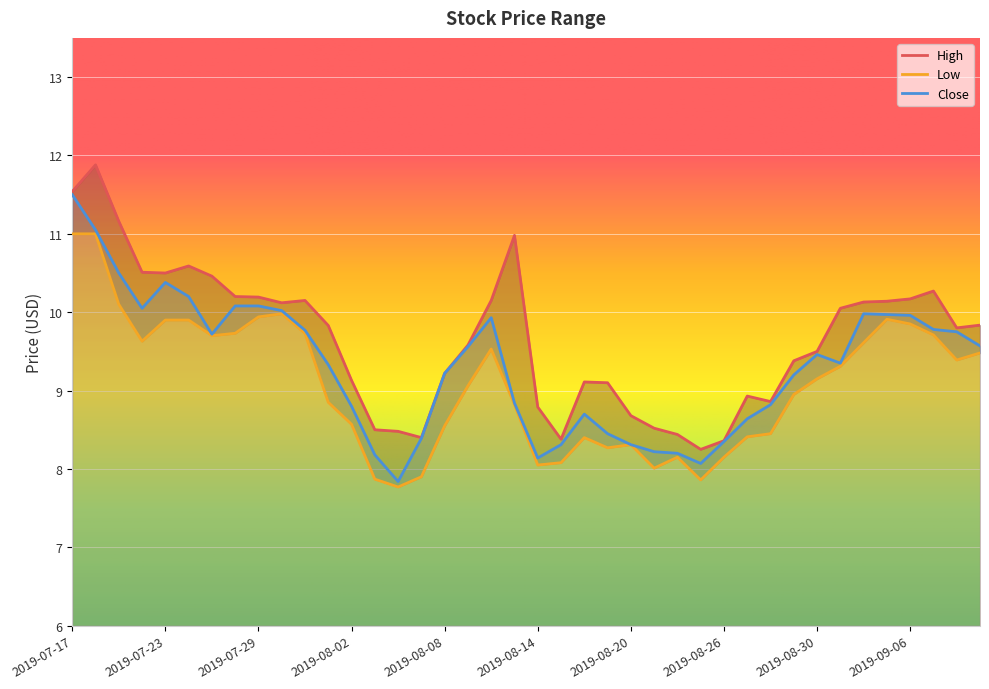

How many lines are shown in the chart?

3